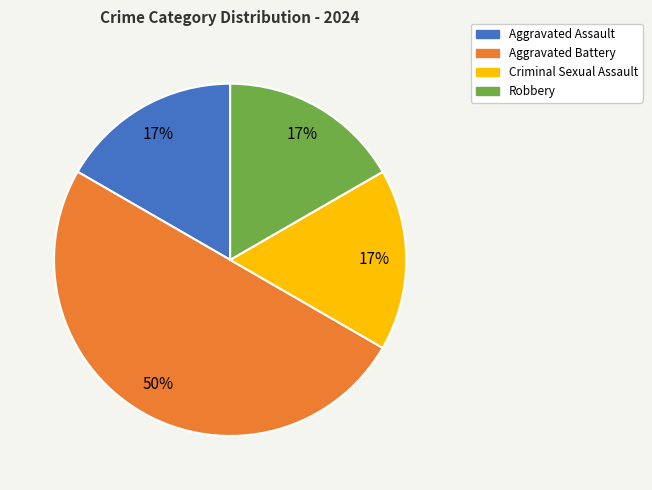

Do Criminal Sexual Assault and Robbery together represent more than half of the pie?

No